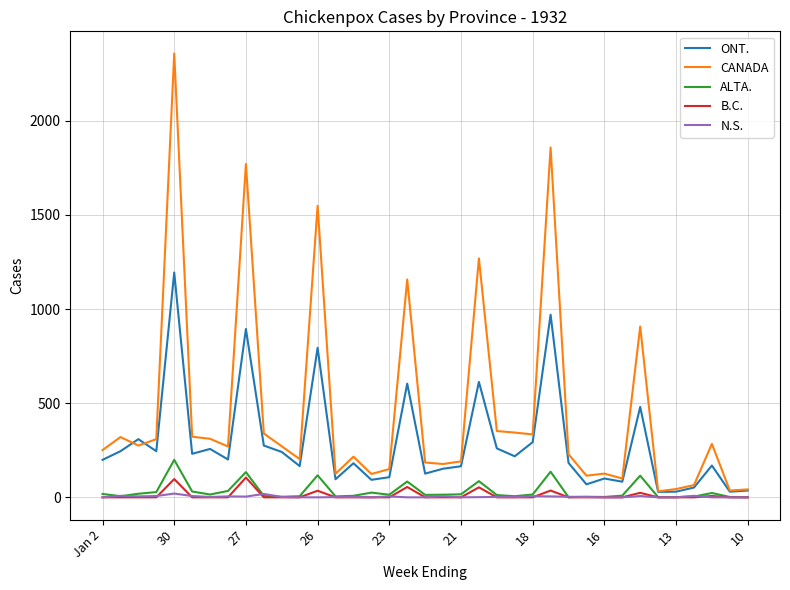

What is the greatest value displayed?

2357